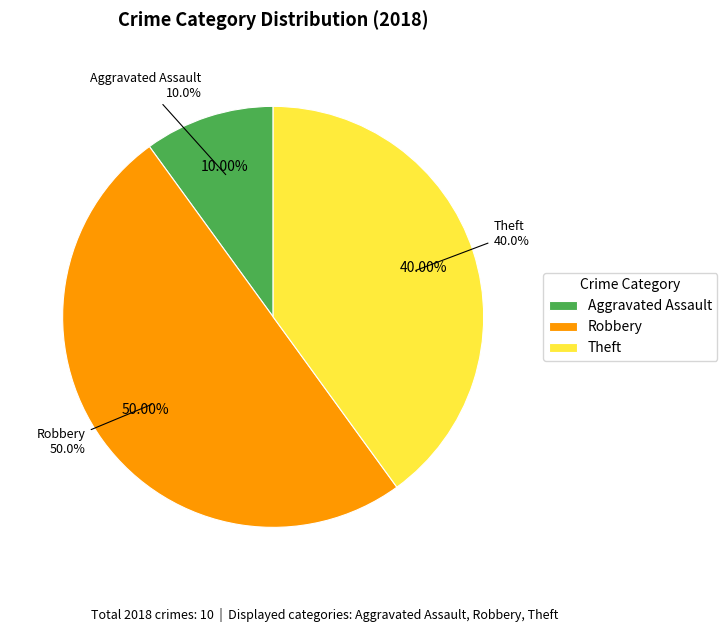

Between Motor Vehicle Theft and Robbery, which is larger?

Robbery